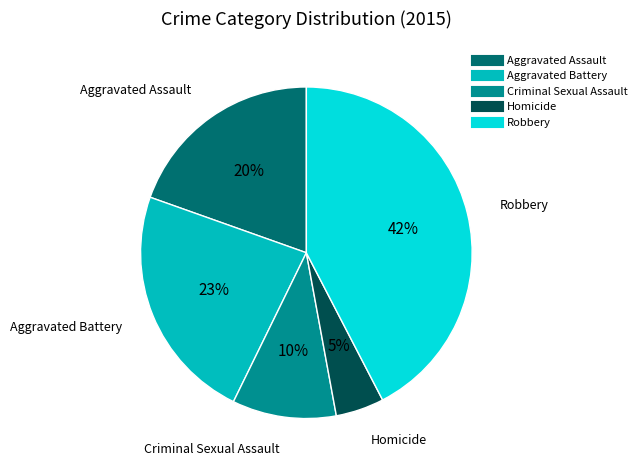

How many slices are in this pie chart?

5